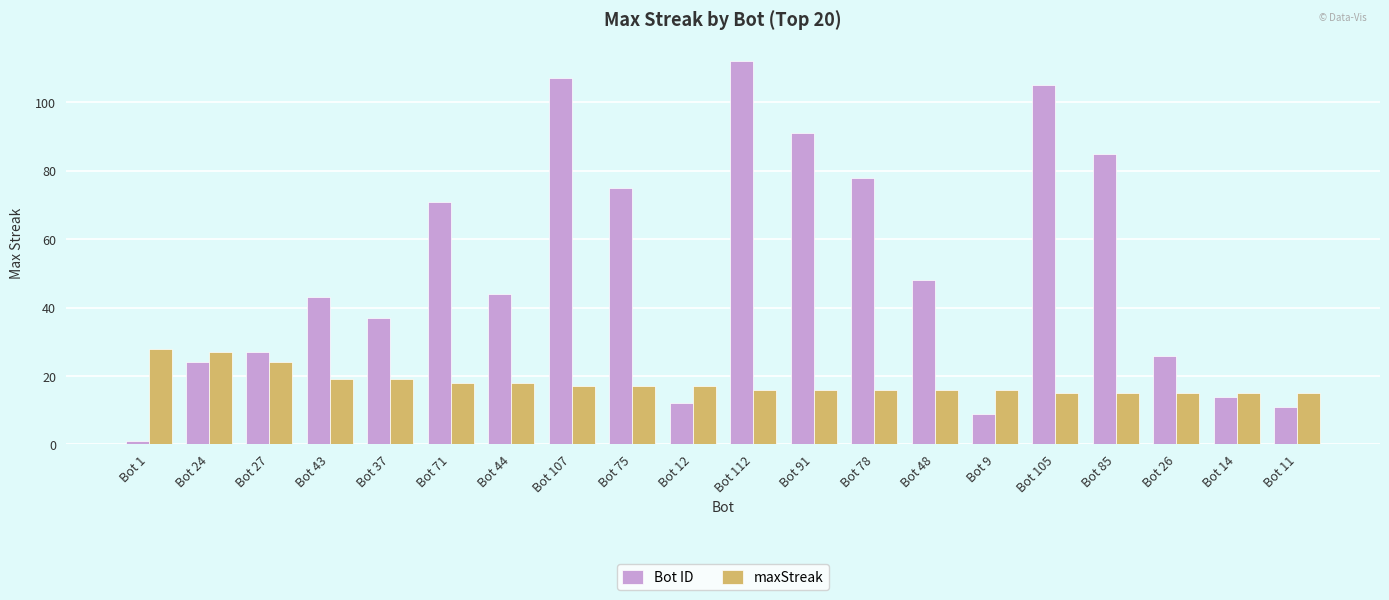

How many bars are there in total?

40